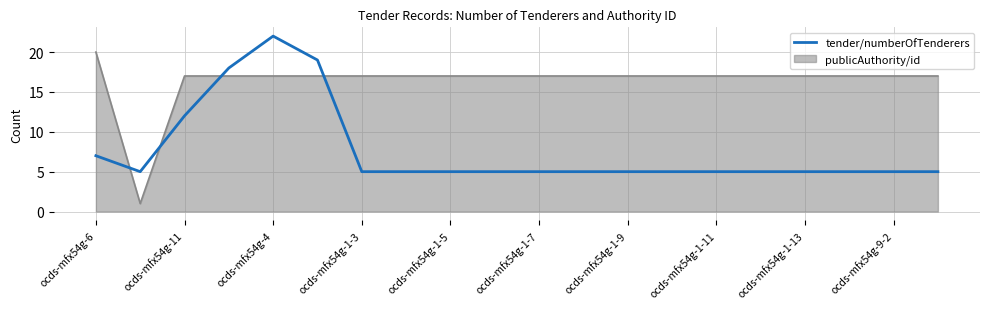

Which series has the largest range (max minus min)?

publicAuthority/id